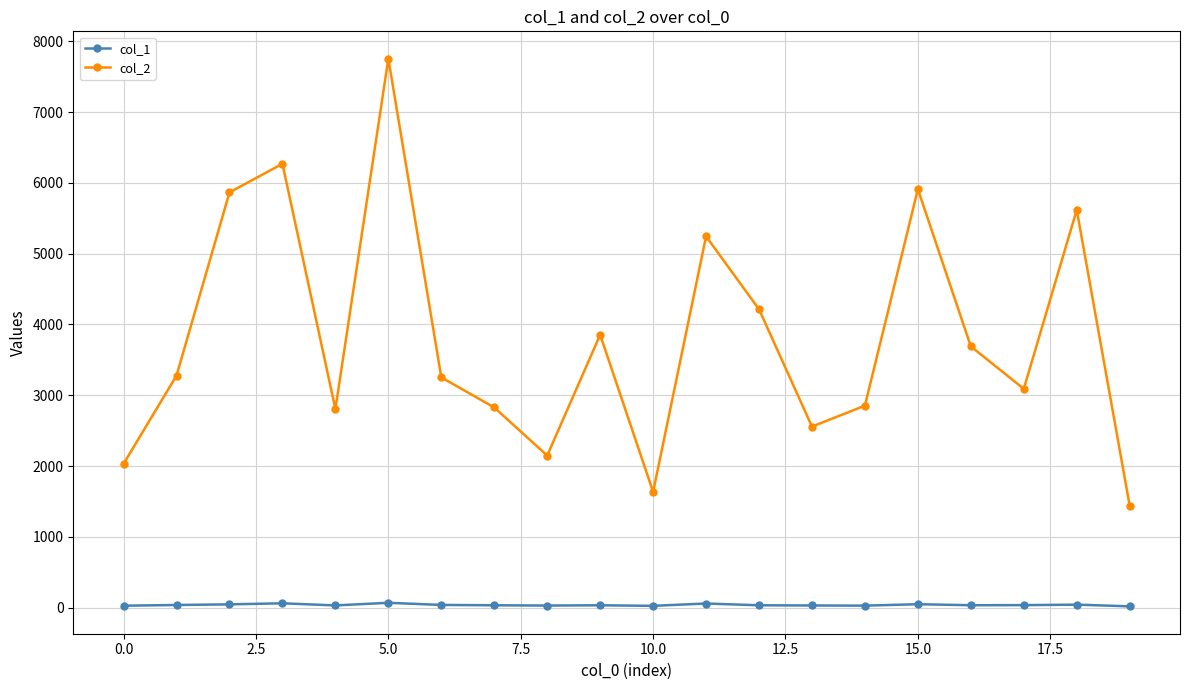

True or false: col_2 and col_1 intersect in this chart.

False